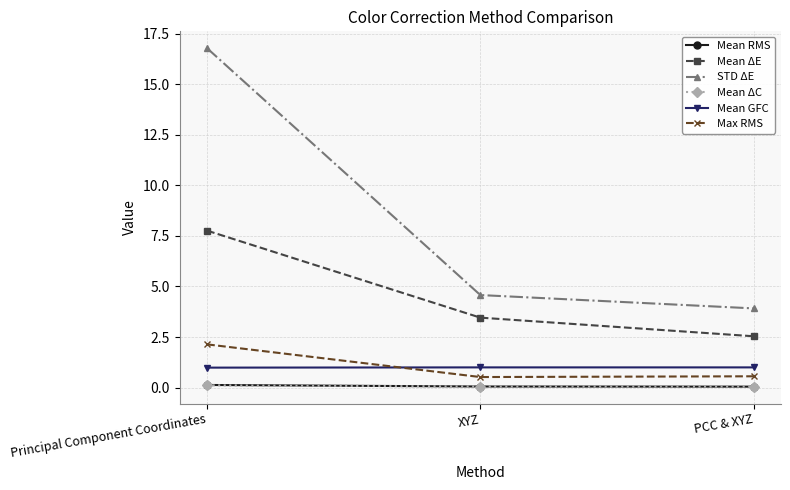

Which series has the largest total across all categories?

STD ΔE